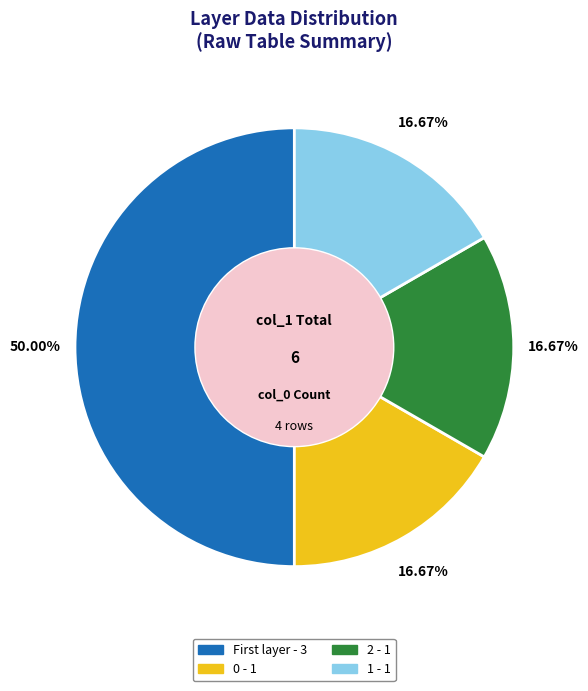

Does 2 account for over 50% of the chart?

No